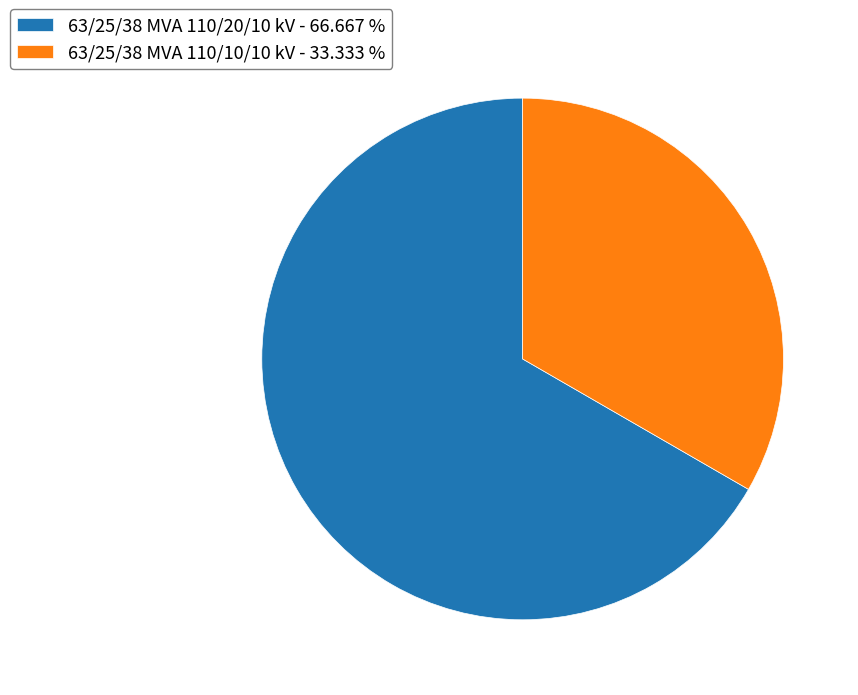

Between 63/25/38 MVA 110/10/10 kV and 63/25/38 MVA 110/20/10 kV, which is larger?

63/25/38 MVA 110/20/10 kV